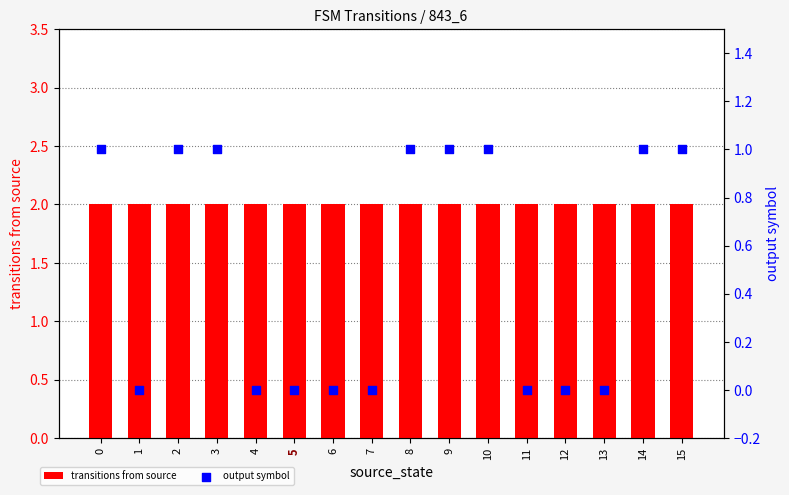

What are all the series names shown in the legend?

transitions from source, output symbol